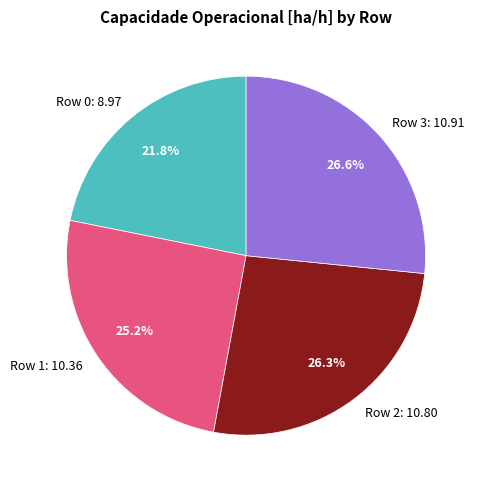

Is it true that Row 2 is 36% of the pie?

False